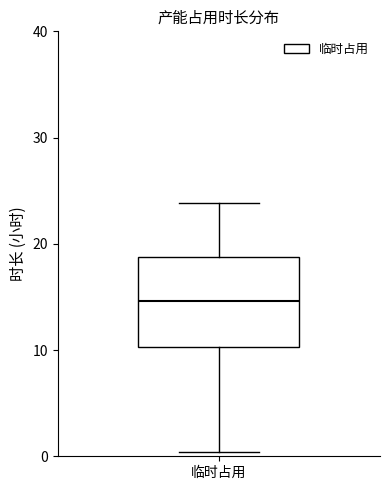

Read this box plot against the y-axis: the position of the median line, the range covered by the box, and the ends of both whiskers. The values are not printed on the chart, so give them approximately, as read against the axis.

median 15, box 10 to 19, whiskers 0 to 24